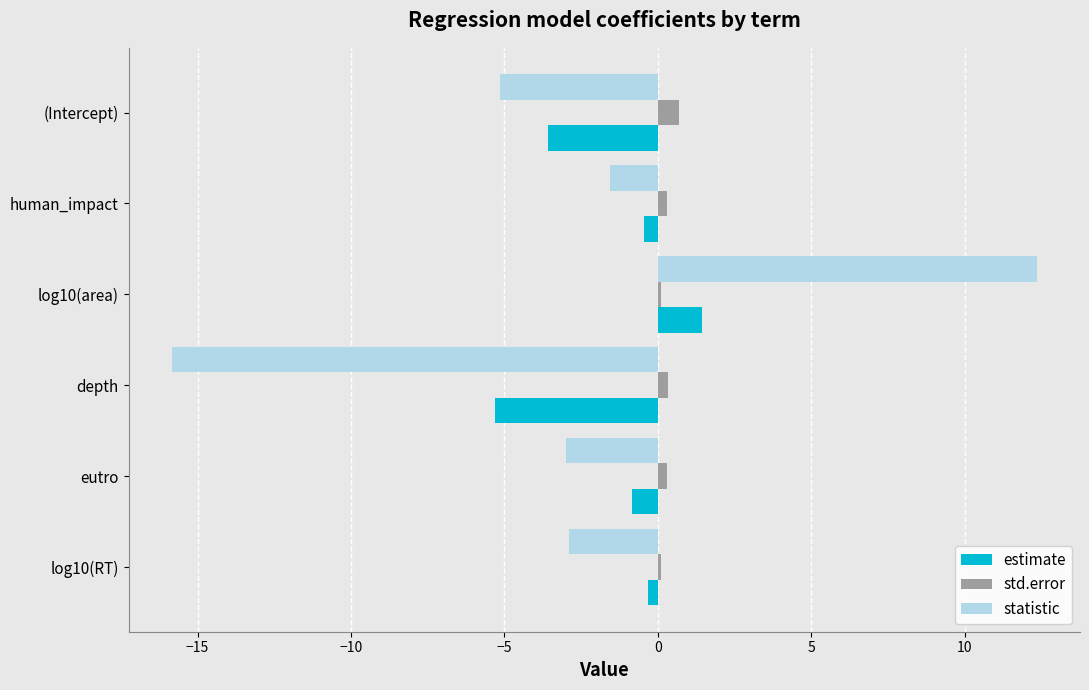

At how many categories does at least one series exceed -3?

6